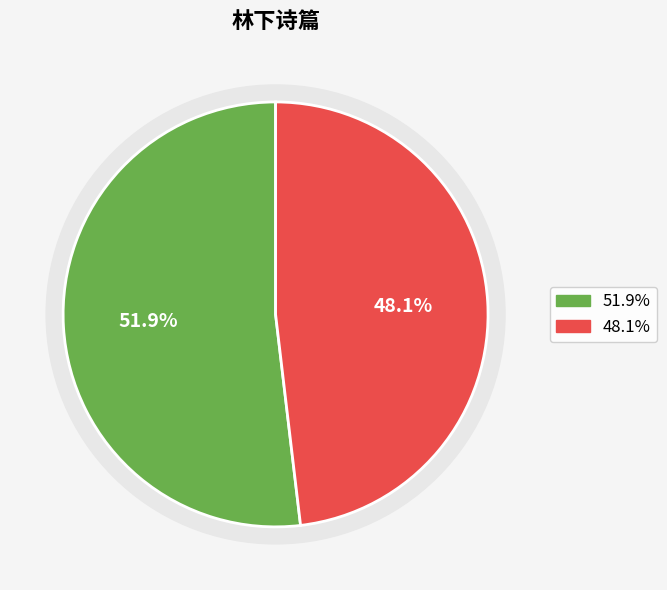

To the nearest percent, what is the combined percentage of 美人十八首 其十八 林下 and 陈推官幽居十咏 其八 林下避暑?

100%